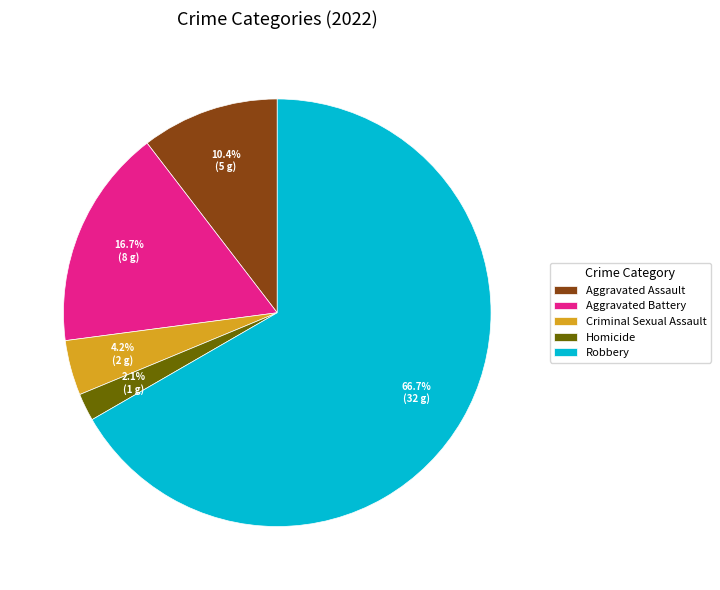

True or false: Robbery accounts for 67% of the total.

True